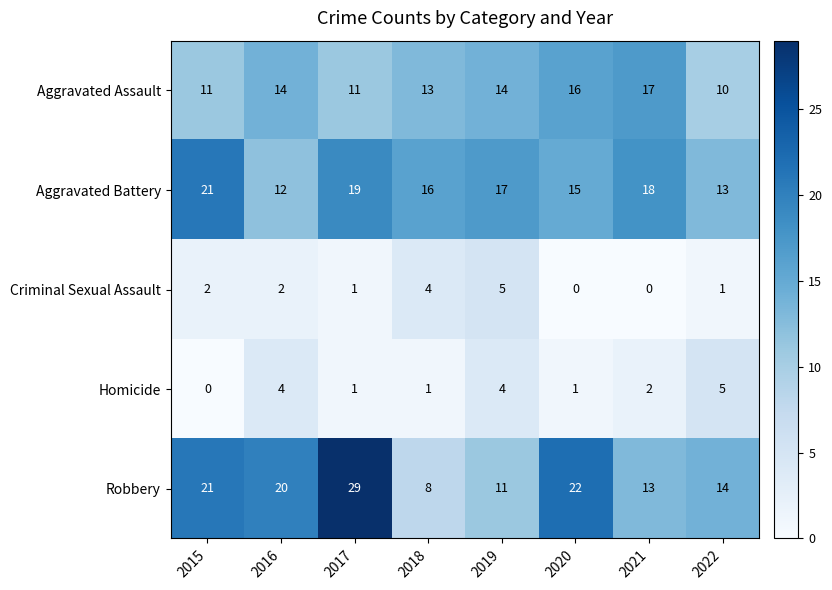

Where does the Homicide series first go above 2?

2016